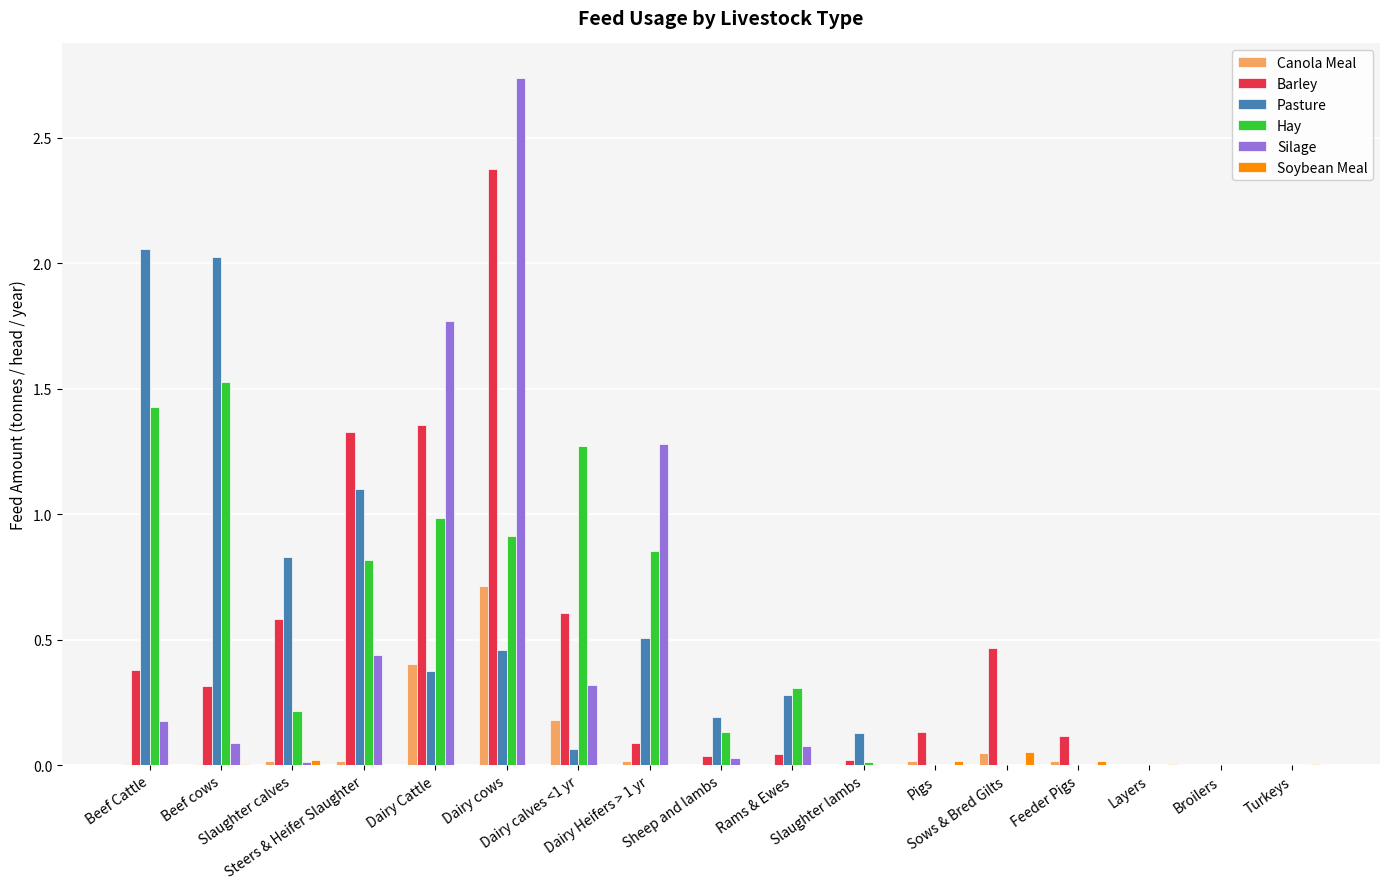

Count the number of data series in this chart.

6